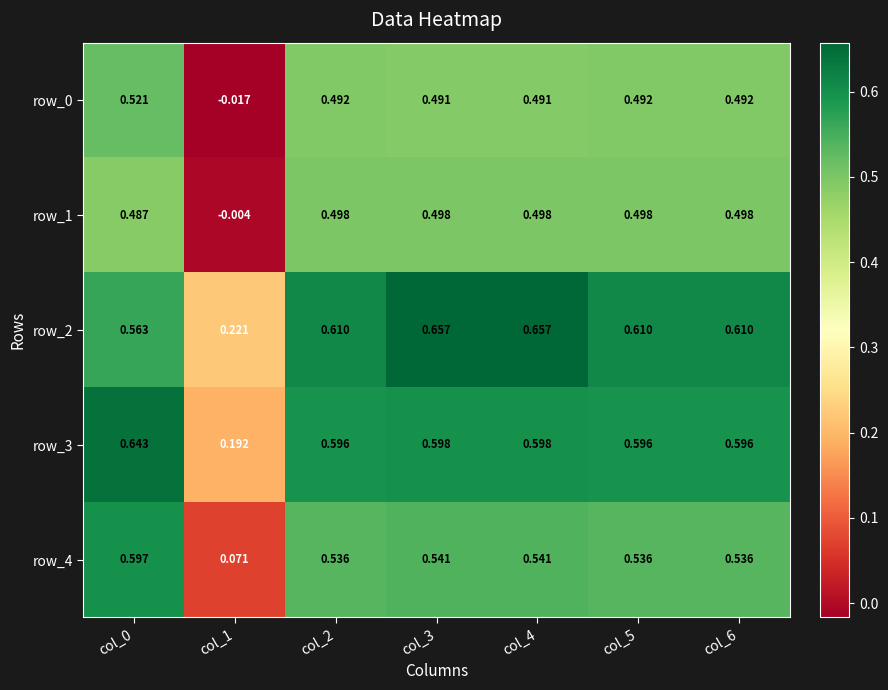

Count the row_4 values in the range 0 to 1.

7